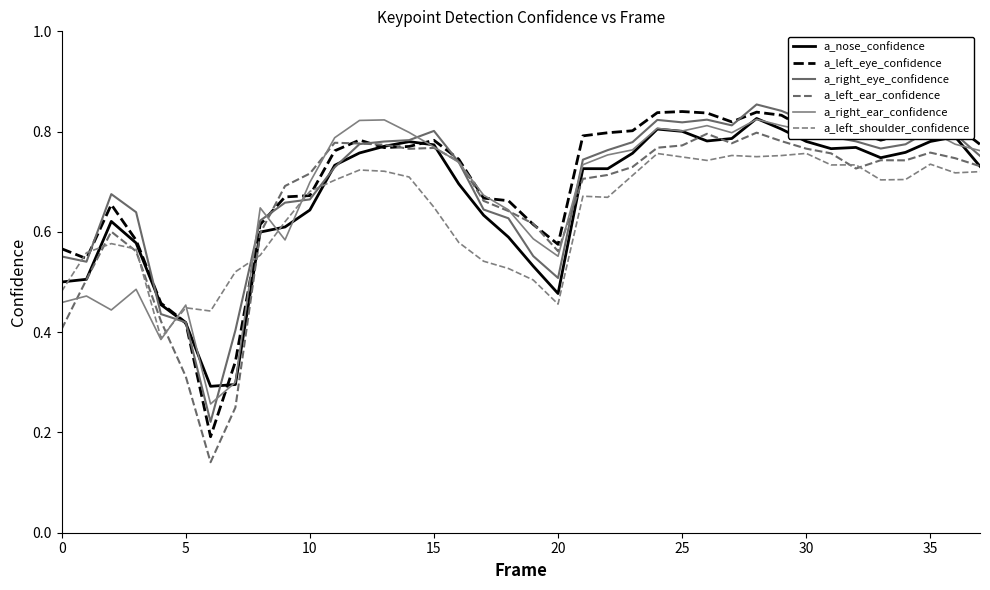

Which series has the widest spread of values?

a_left_ear_confidence